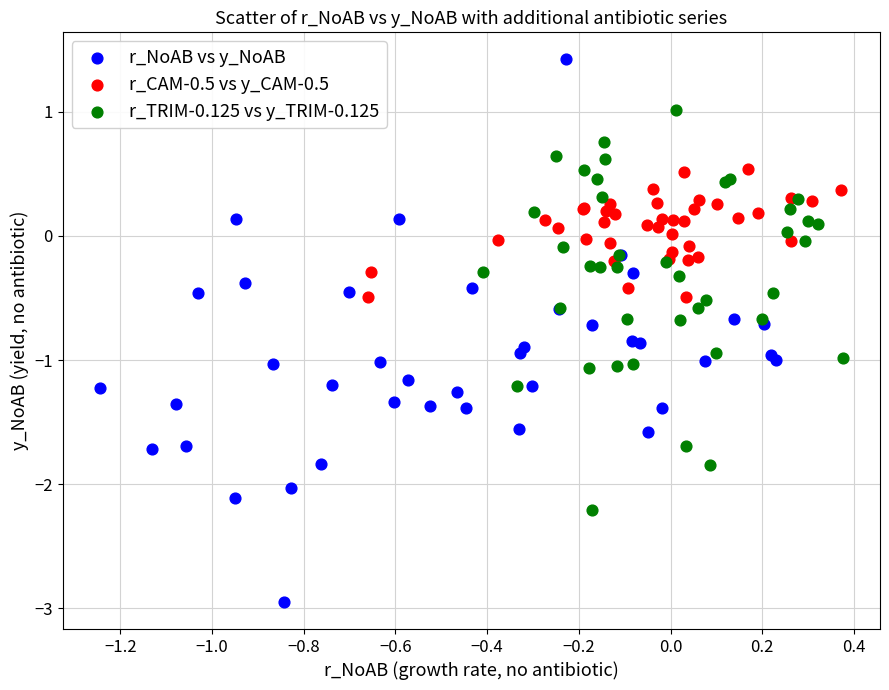

What are all the series names shown in the legend?

r_NoAB vs y_NoAB, r_CAM-0.5 vs y_CAM-0.5, r_TRIM-0.125 vs y_TRIM-0.125